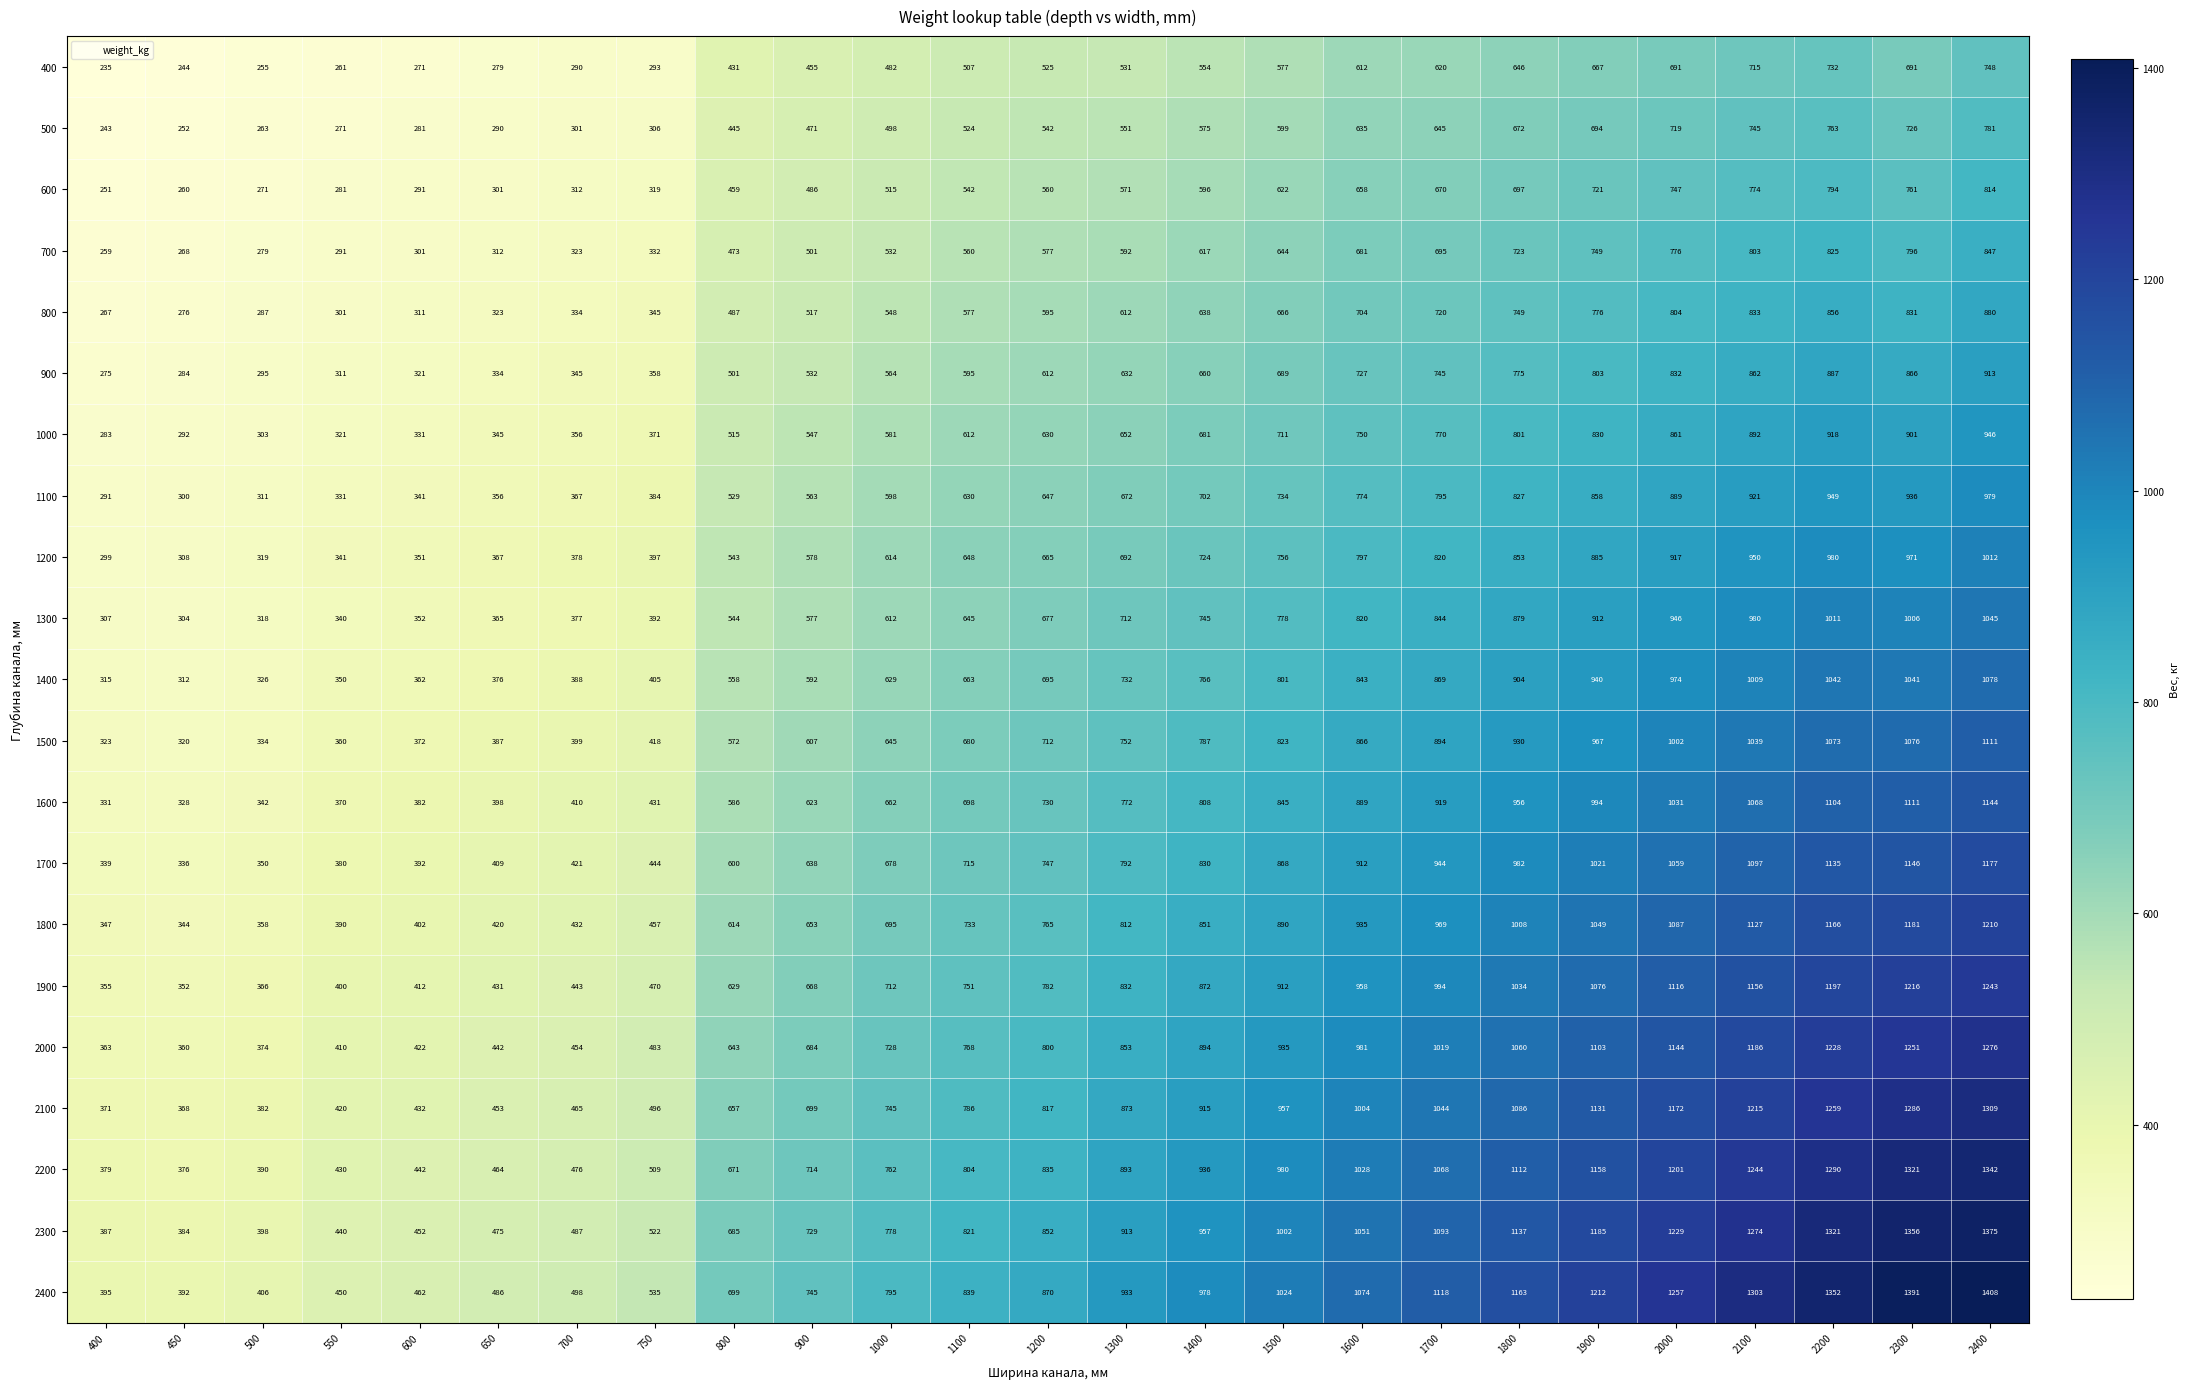

At how many categories does at least one series exceed 397?

23